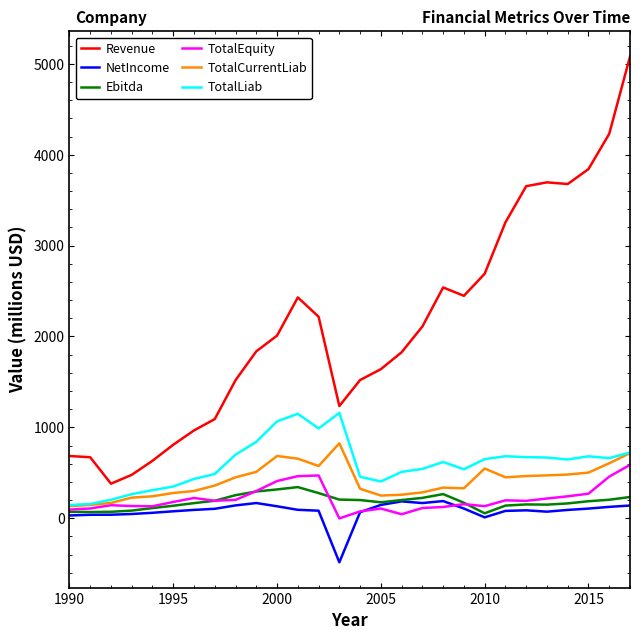

True or false: Ebitda and Revenue cross at least once.

False